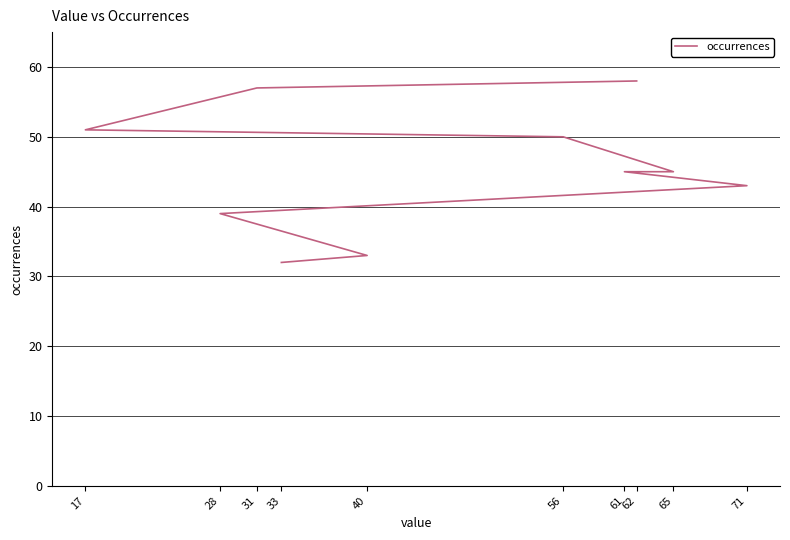

What is the difference between the maximum and minimum values?

26